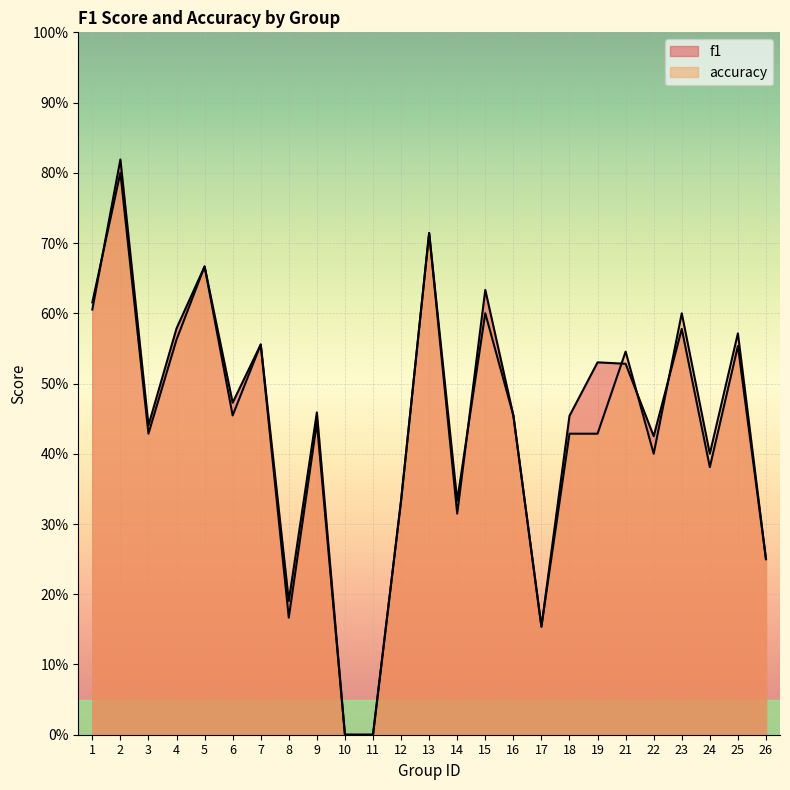

How many lines are shown in the chart?

2